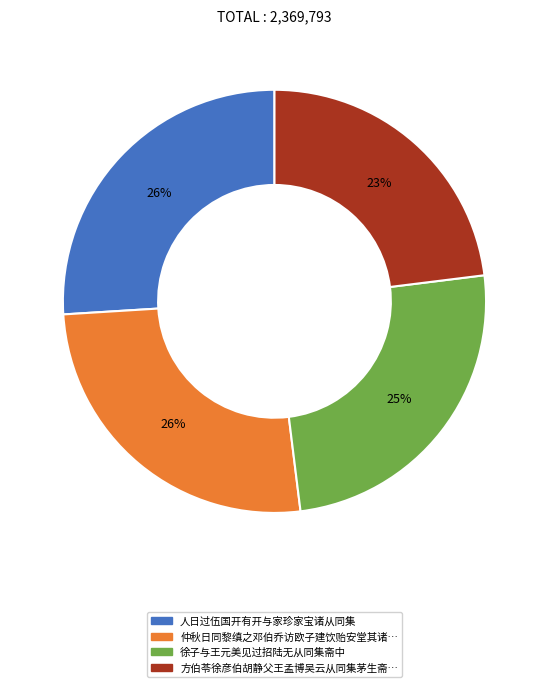

To the nearest percent, what is the average slice percentage?

25%